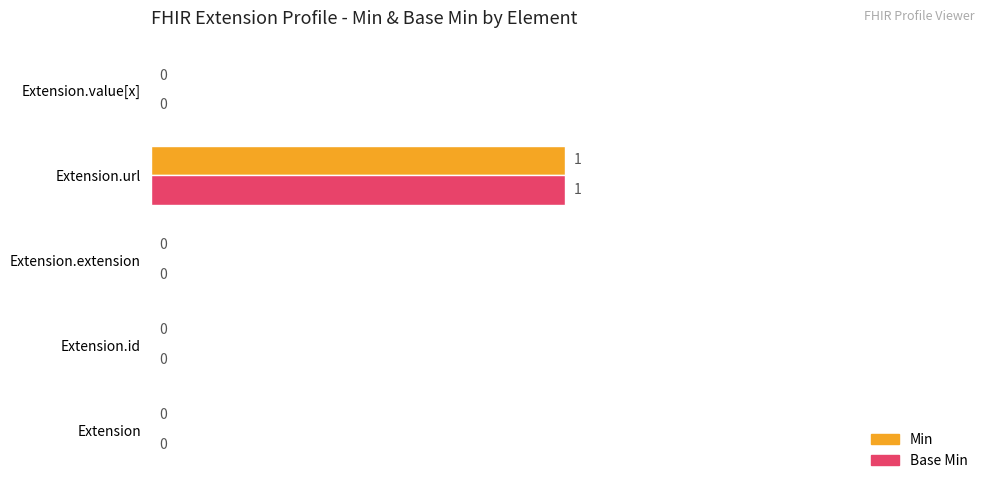

What is the sum of all Base Min values?

1